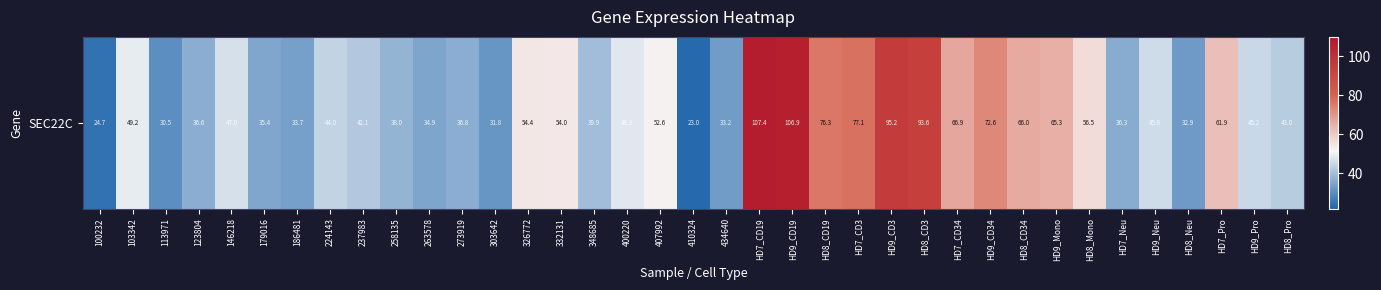

Reading left to right, transcribe all the data shown in this chart.

100232=24.7	103342=49.2	113971=30.5	123804=36.6	146218=47.0	179016=35.4	186481=33.7	224143=44.0	237983=42.1	258135=38.0	263578=34.9	273919=36.8	303642=31.8	326772=54.4	332131=54.0	348685=39.9	400220=48.3	407992=52.6	410324=23.0	434640=33.2	HD7_CD19=107.4	HD9_CD19=106.9	HD8_CD19=76.3	HD7_CD3=77.1	HD9_CD3=95.2	HD8_CD3=93.6	HD7_CD34=66.9	HD9_CD34=72.6	HD8_CD34=66.0	HD9_Mono=65.3	HD8_Mono=56.5	HD7_Neu=36.3	HD9_Neu=45.8	HD8_Neu=32.9	HD7_Pro=61.9	HD9_Pro=45.2	HD8_Pro=43.0